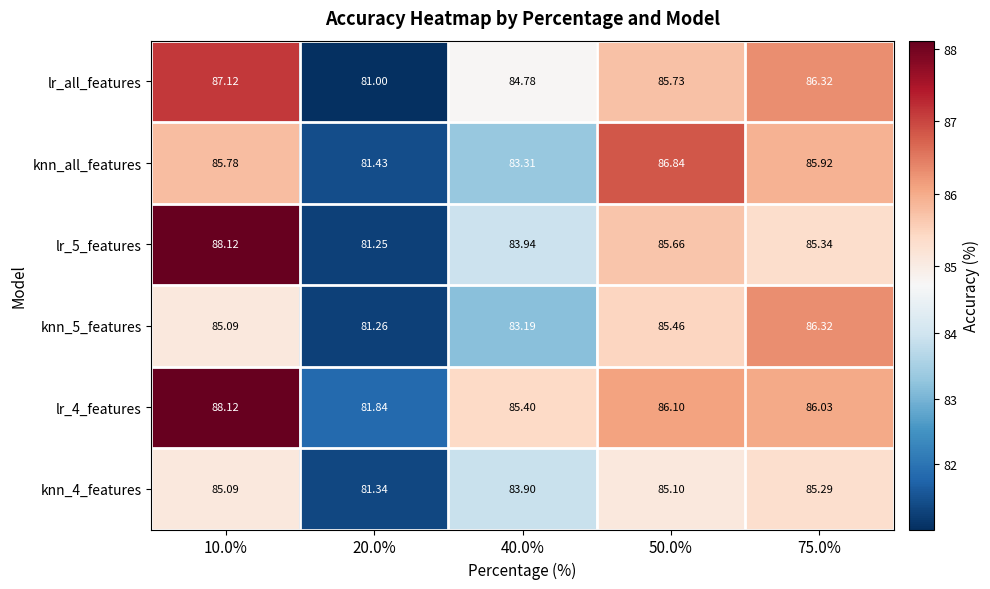

Between 20.0% and 75.0%, which series saw the biggest shift?

lr_all_features